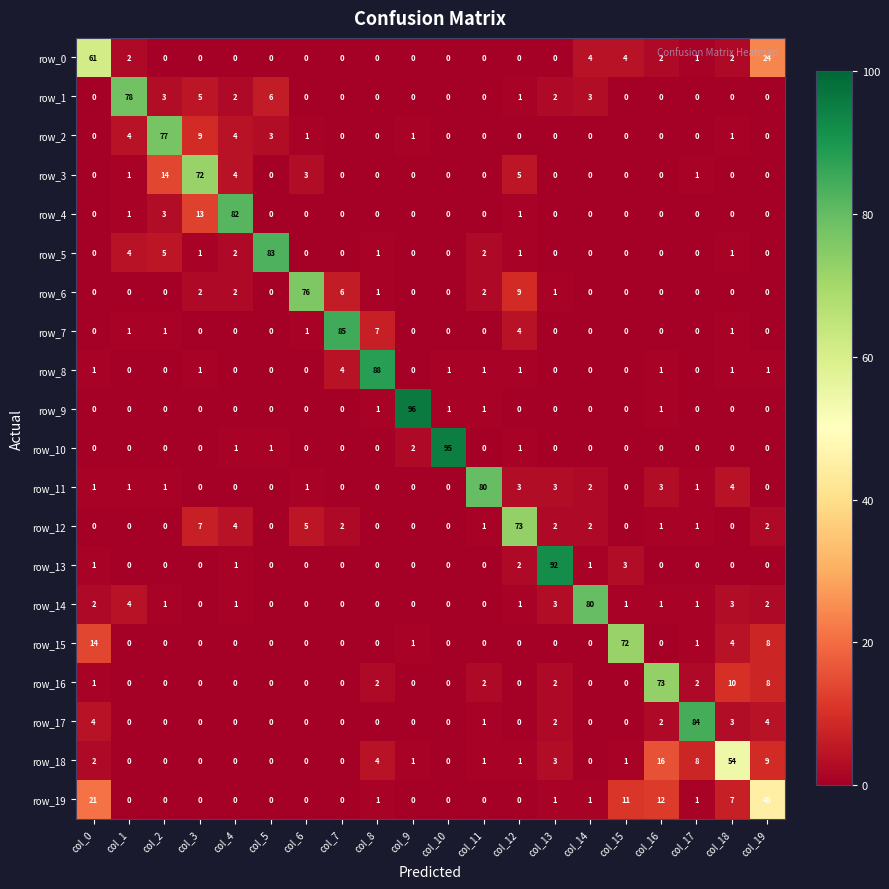

The row_12 series shows -46 at col_15. True or false?

False